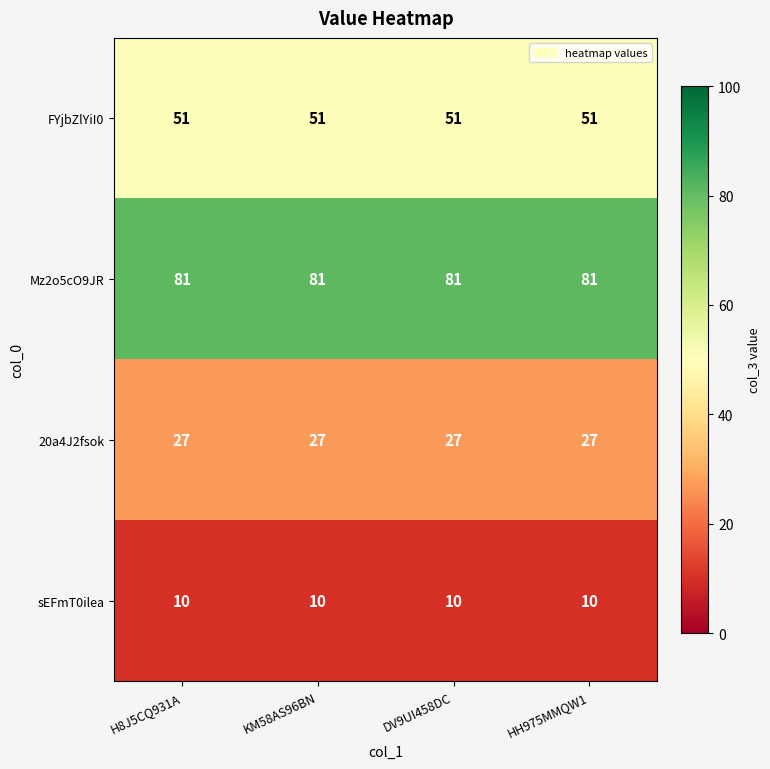

What is the sum of the FYjbZlYiI0 values at H8J5CQ931A and DV9UI458DC?

102